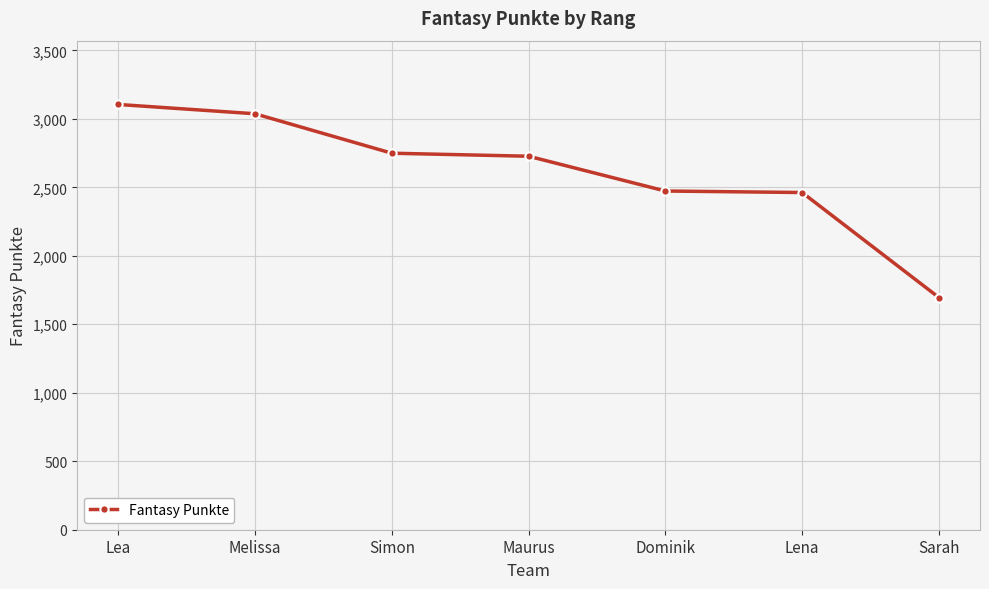

How many values are below 2727?

3